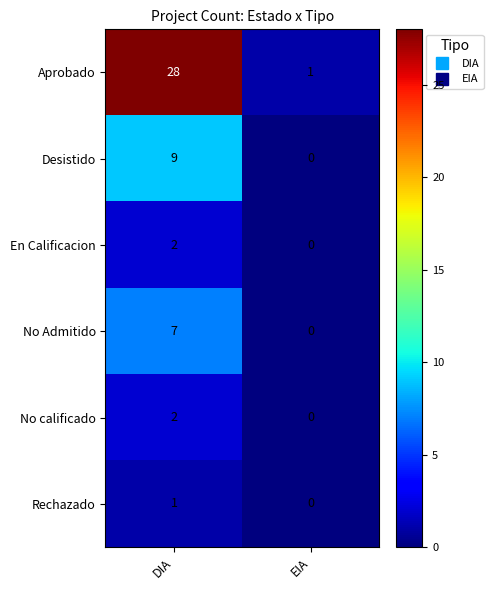

Rank the categories by Rechazado value from highest to lowest.

DIA, EIA